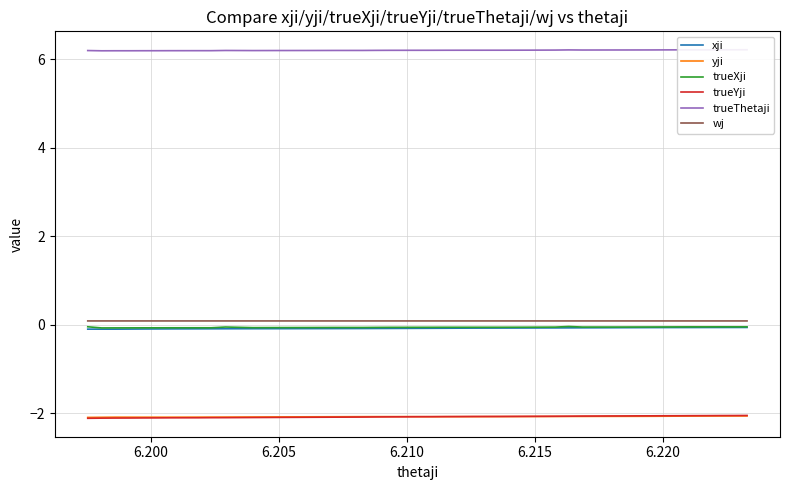

Where is the first local maximum for trueThetaji?

6.215